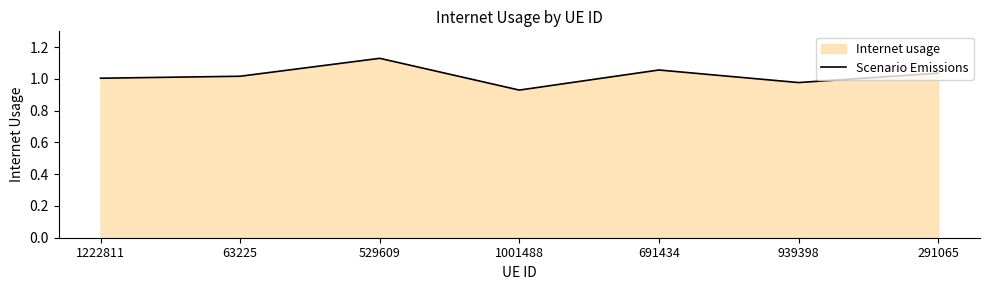

True or false: there are more than 2 points higher than both neighbors.

False